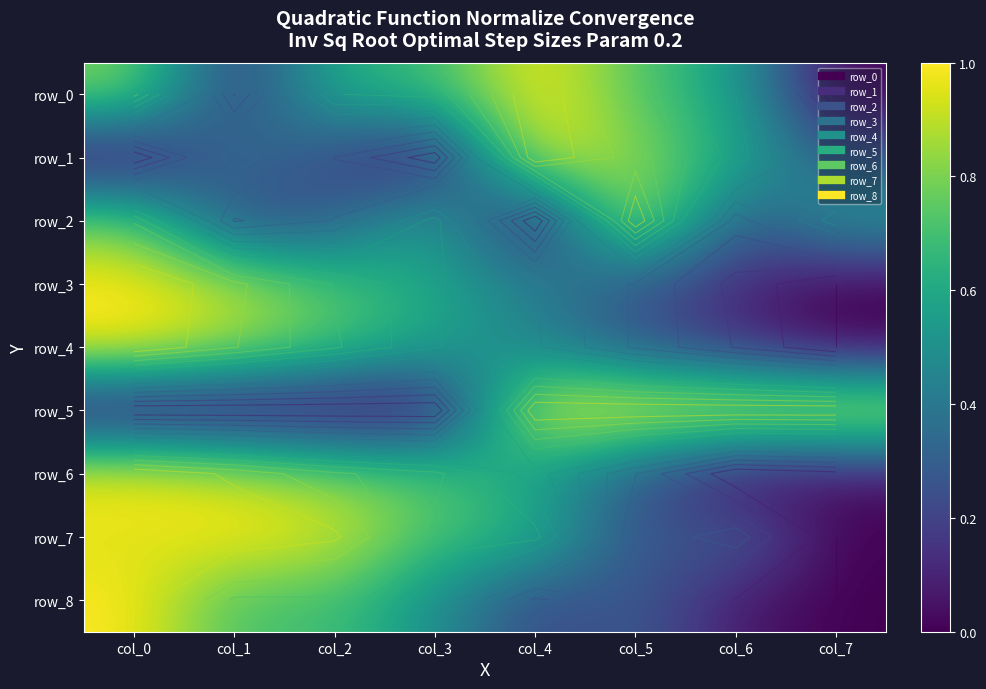

What is the average value of the row_7 series?

0.6